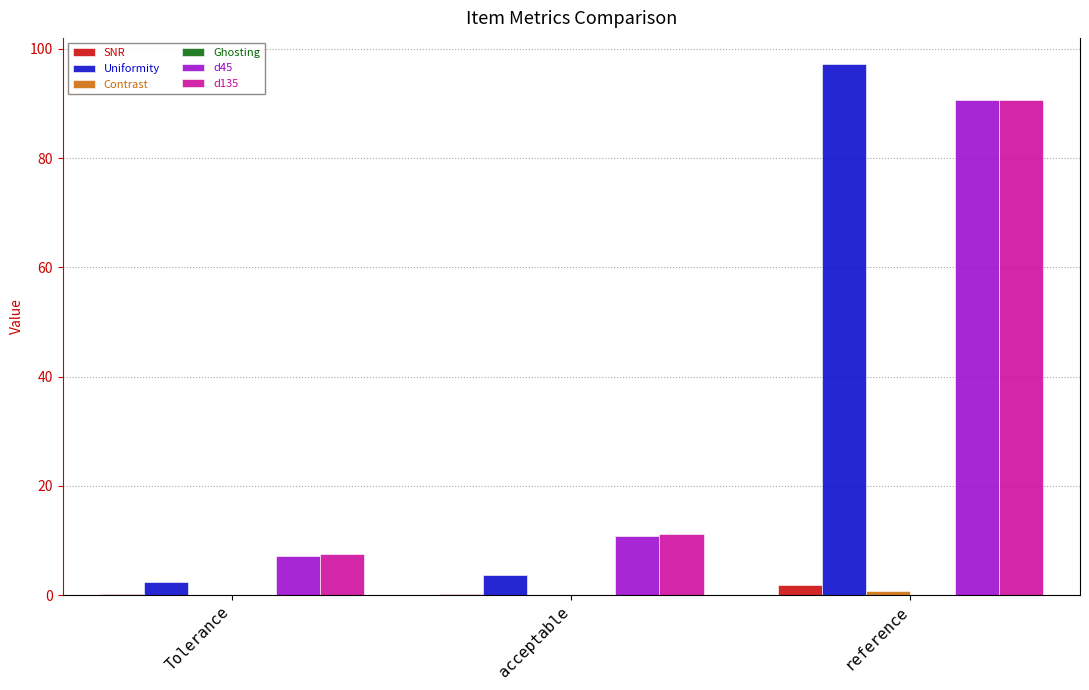

Are the bars horizontal?

No